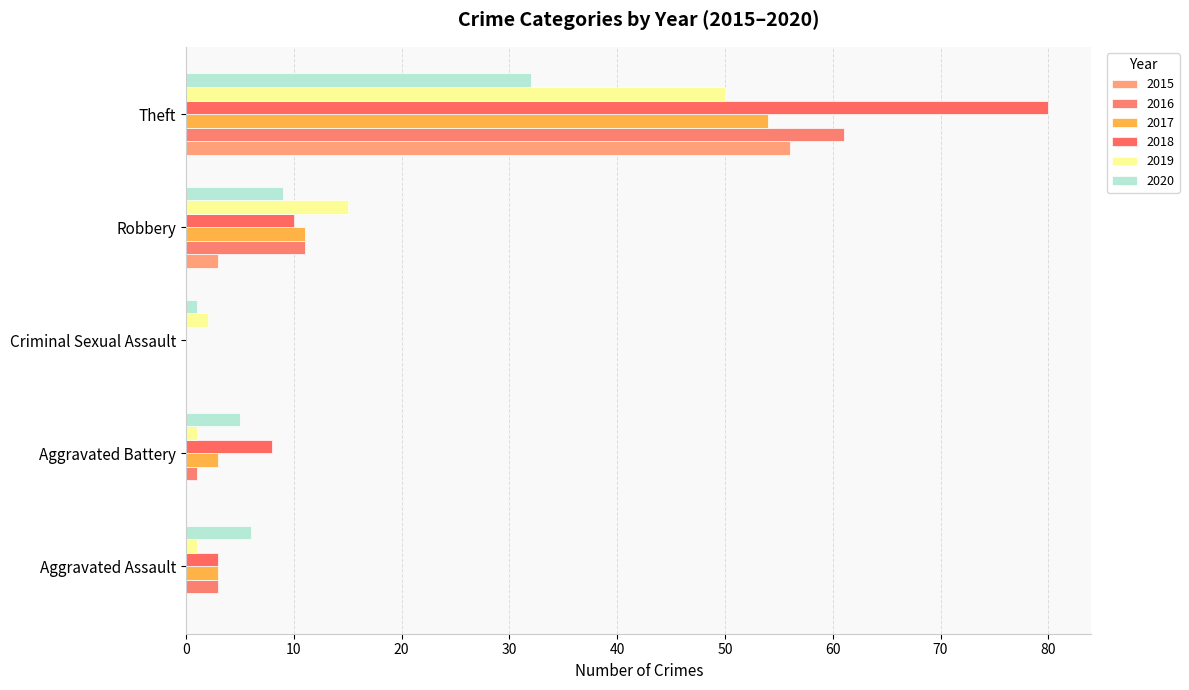

How many categories are shown in the chart?

5